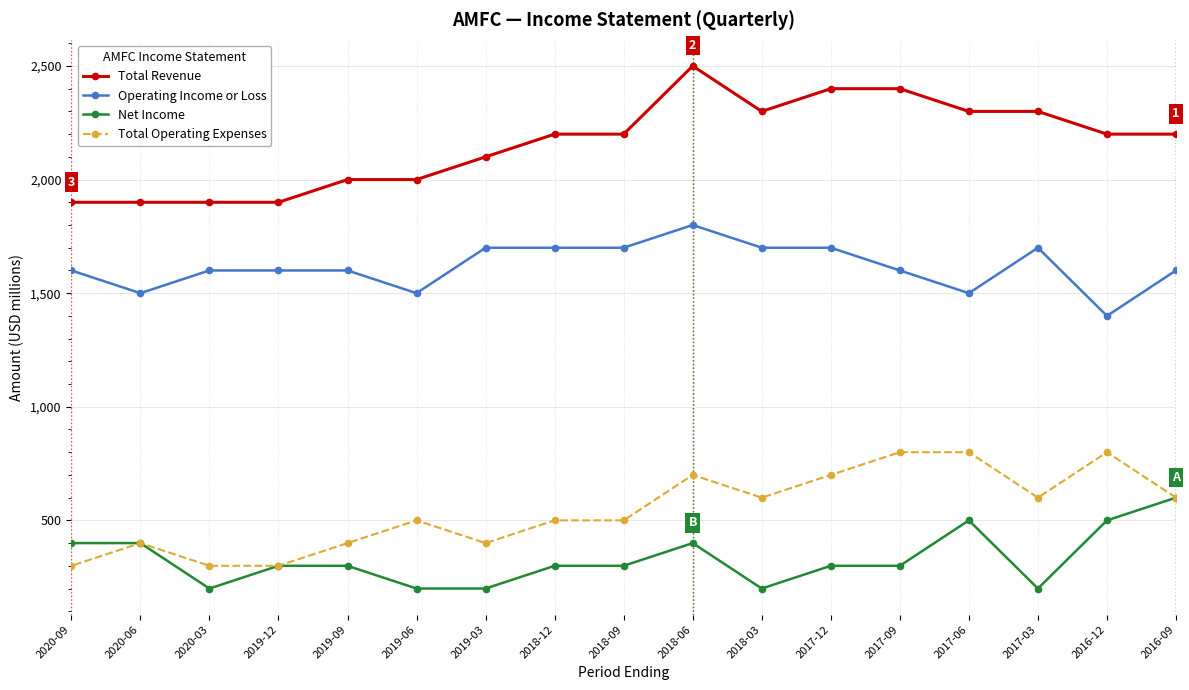

At which label is Total Revenue closest to 2200?

2016-09